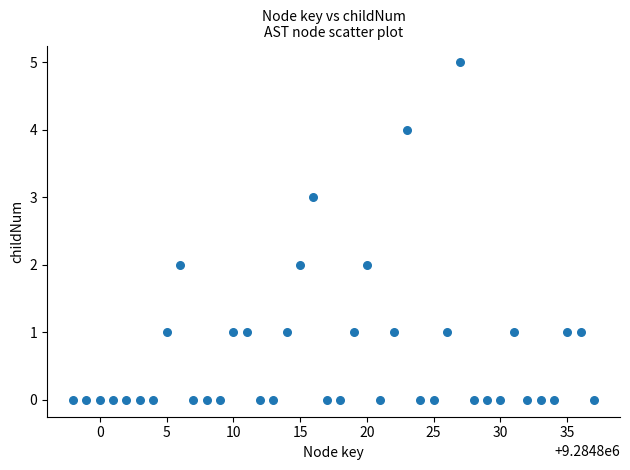

What is the range of Y values (max minus min)?

5